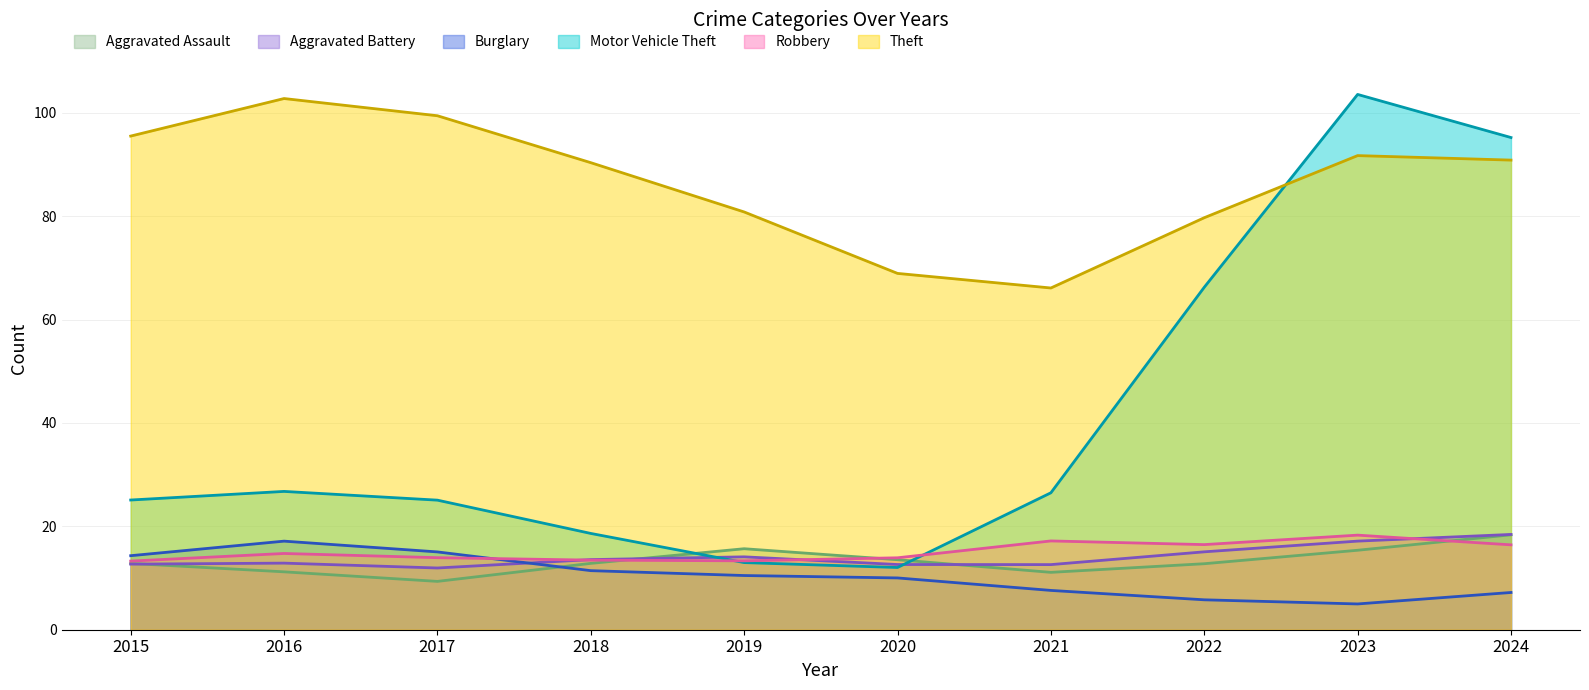

True or false: Theft and Robbery cross at least once.

False